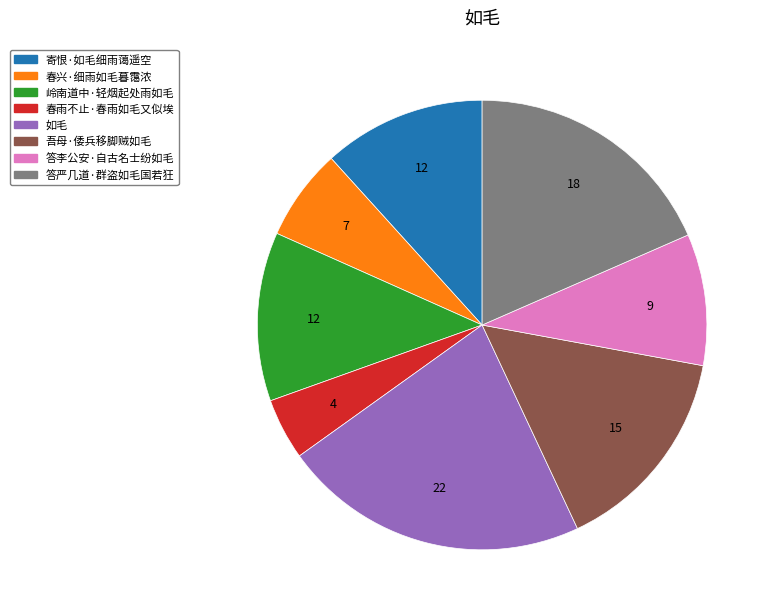

Is the sum of 岭南道中·轻烟起处雨如毛 and 答严几道·群盗如毛国若狂 greater than half?

No